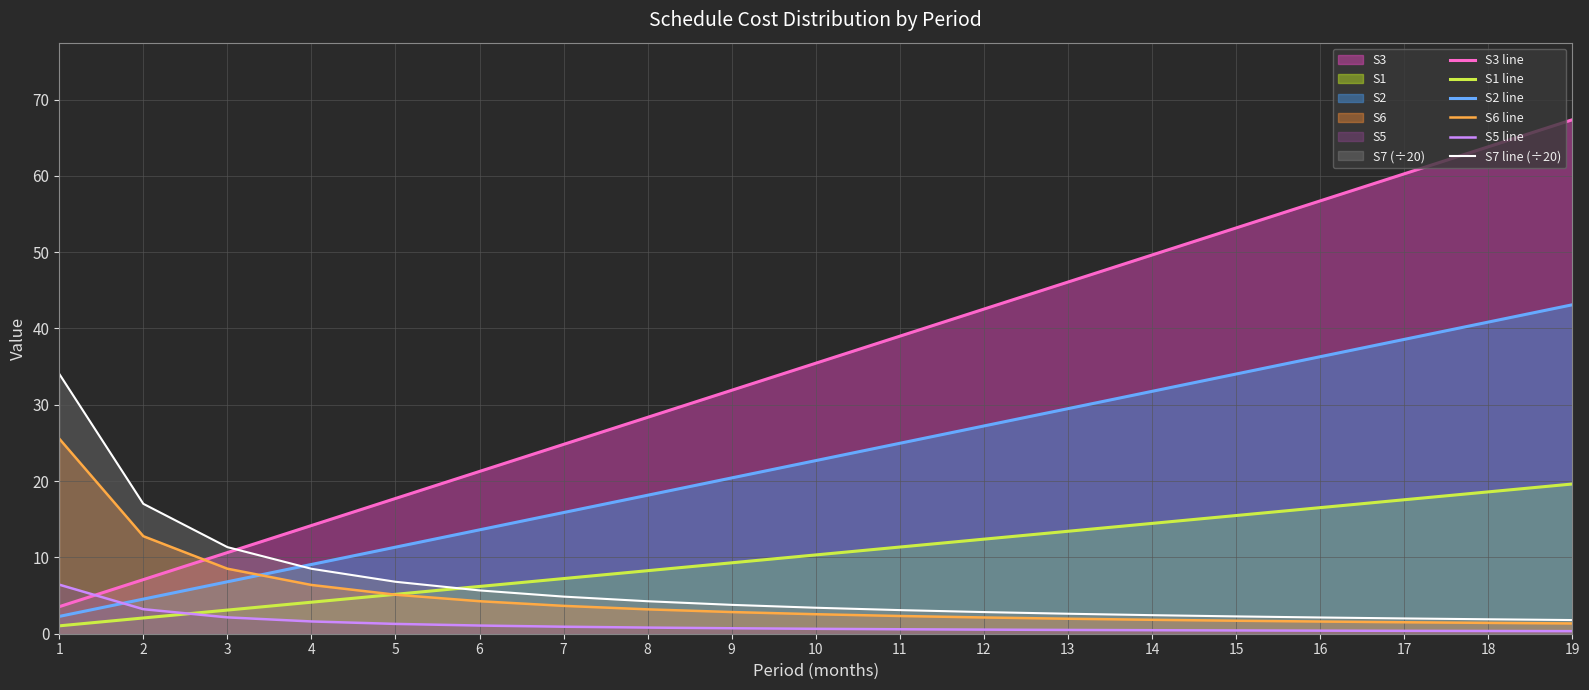

What are all the series names shown in the legend?

S3 line, S1 line, S2 line, S6 line, S5 line, S7 line (÷20)